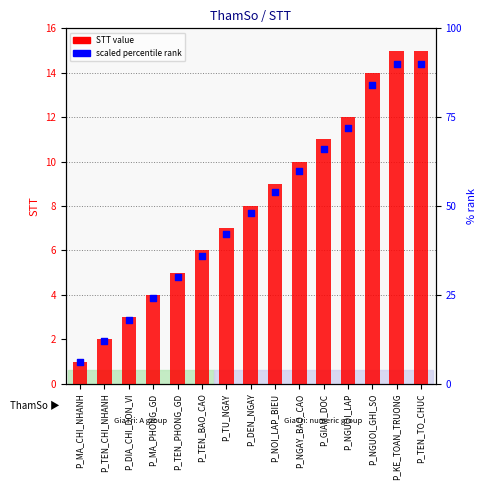

Which series reaches the minimum Y coordinate?

STT (row number)